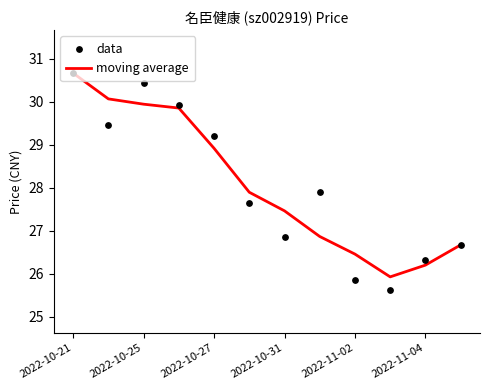

Which series has the largest total across all categories?

moving average